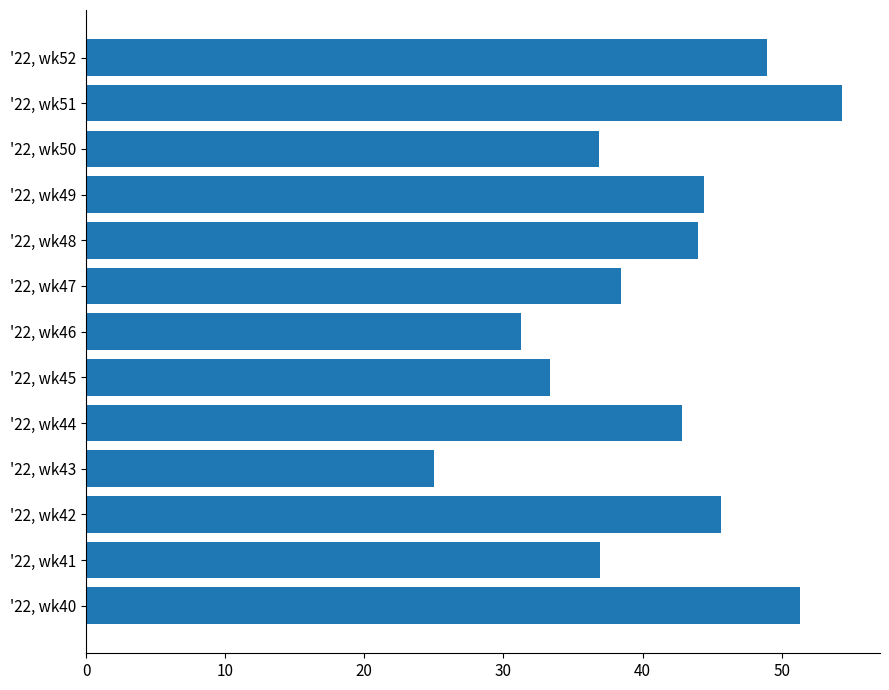

Rank the categories by value from highest to lowest.

'22, wk51, '22, wk40, '22, wk52, '22, wk42, '22, wk49, '22, wk48, '22, wk44, '22, wk47, '22, wk41, '22, wk50, '22, wk45, '22, wk46, '22, wk43